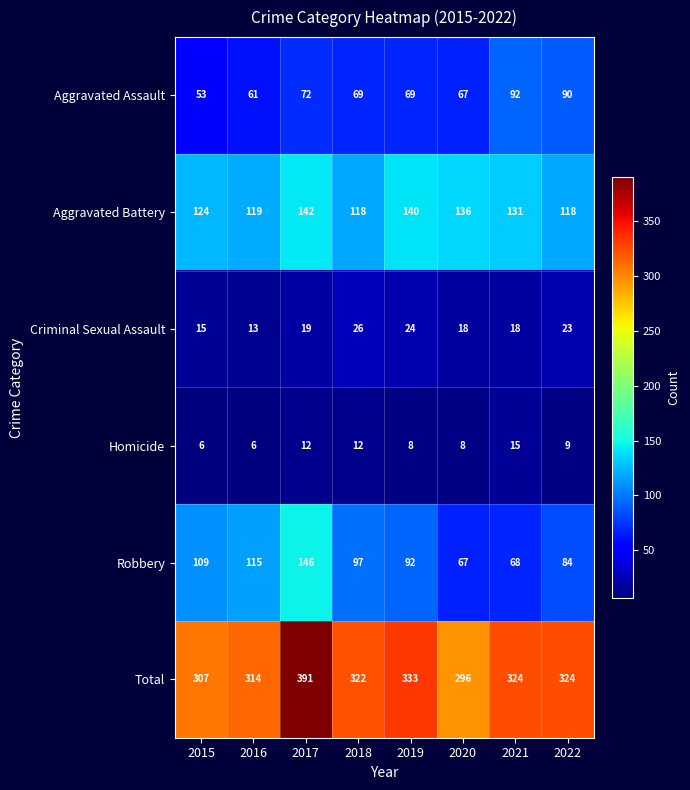

Rank the series at 2015 from highest to lowest value.

Total, Aggravated Battery, Robbery, Aggravated Assault, Criminal Sexual Assault, Homicide